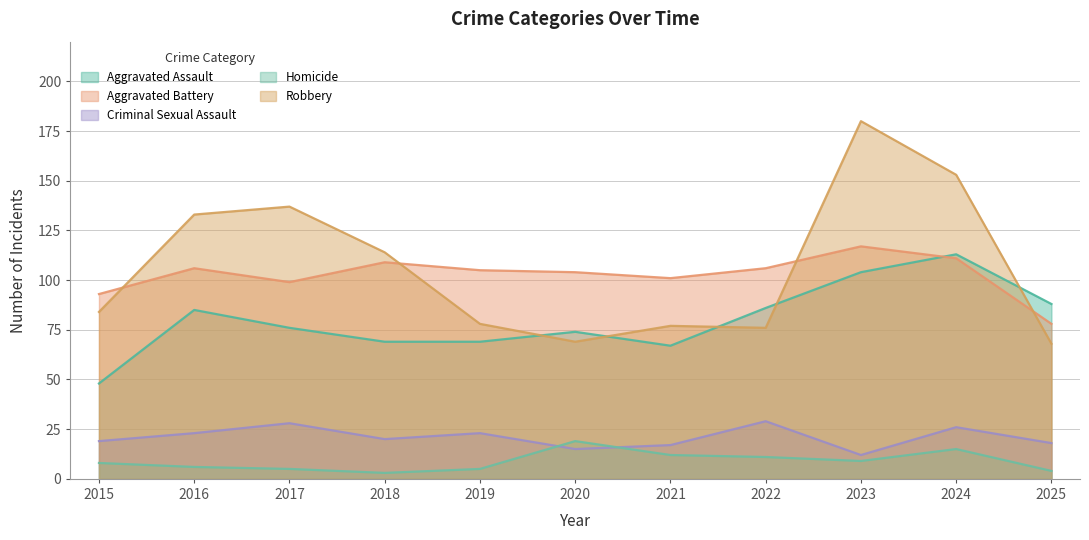

Reading right to left, transcribe all the data shown in this chart.

Aggravated Assault: 88	113	104	86	67	74	69	69	76	85	48
Aggravated Battery: 78	111	117	106	101	104	105	109	99	106	93
Criminal Sexual Assault: 18	26	12	29	17	15	23	20	28	23	19
Homicide: 4	15	9	11	12	19	5	3	5	6	8
Robbery: 68	153	180	76	77	69	78	114	137	133	84